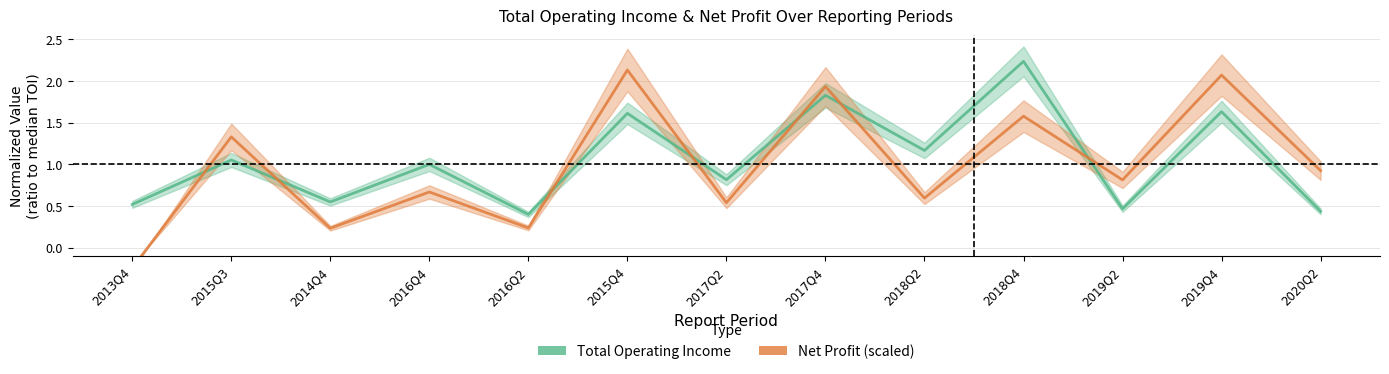

True or false: Net Profit (scaled) has more than 2 interior local peaks.

True